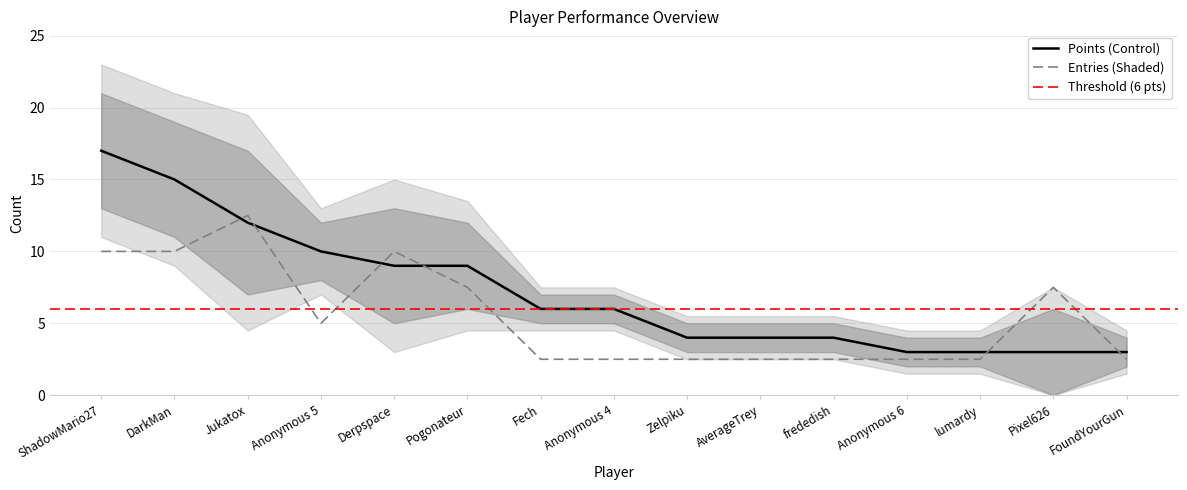

What is the label of the 15th point from the left?

FoundYourGun